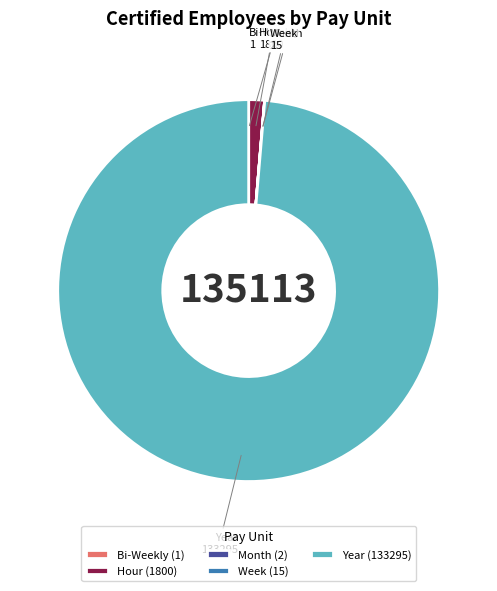

Does Year (133295) represent more than half of the total?

Yes